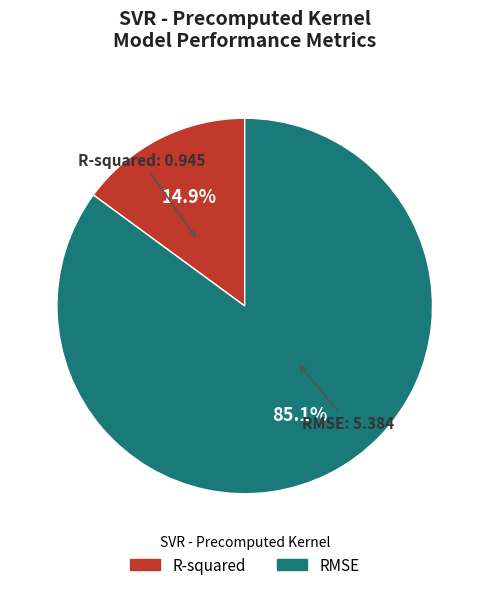

Between R-squared and RMSE, which is larger?

RMSE